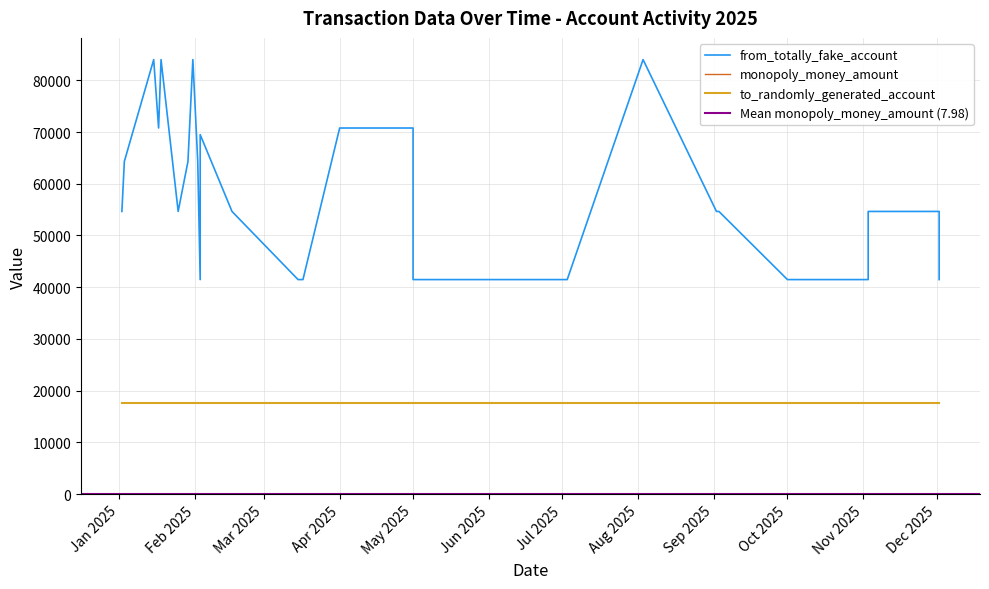

The value of to_randomly_generated_account at 15 is 23868.5. True or false?

False